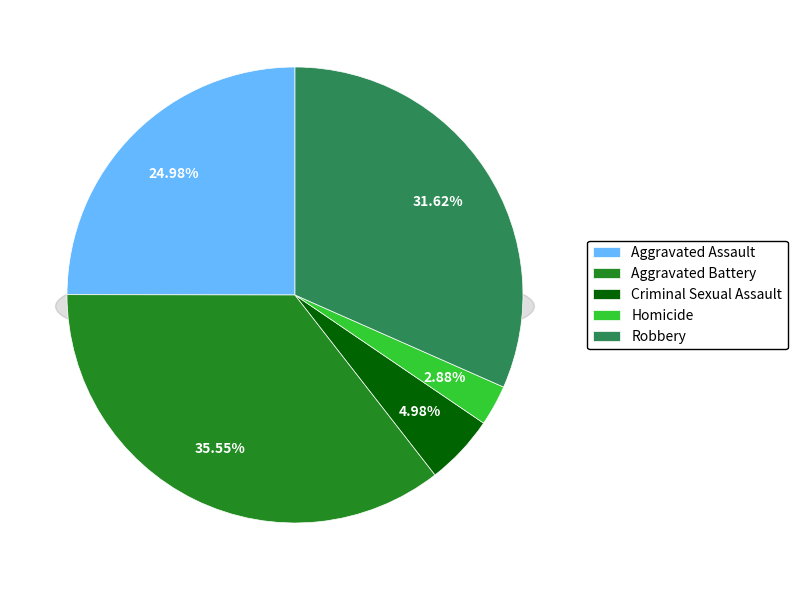

Do Robbery and Aggravated Assault together represent more than half of the pie?

Yes